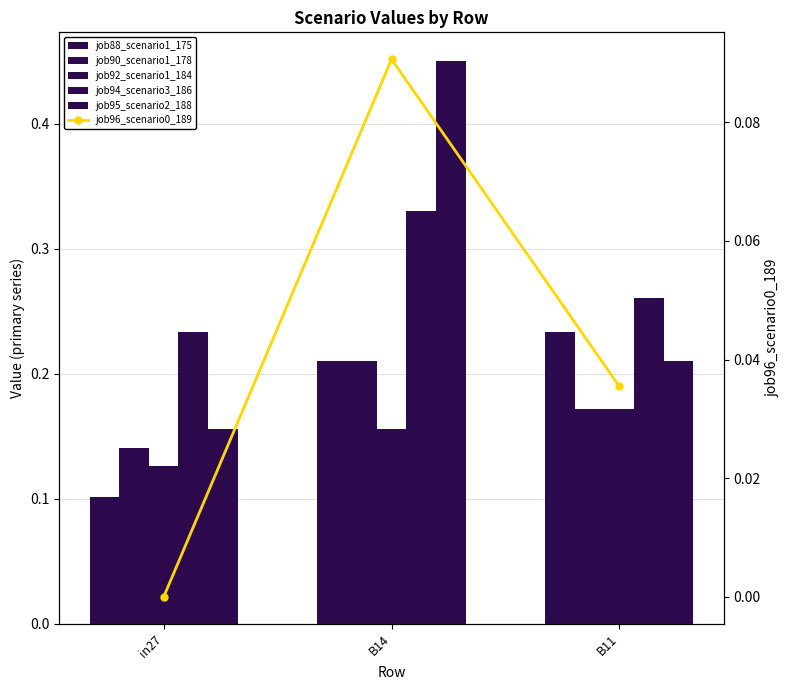

Between B14 and B11, which is larger?

B11